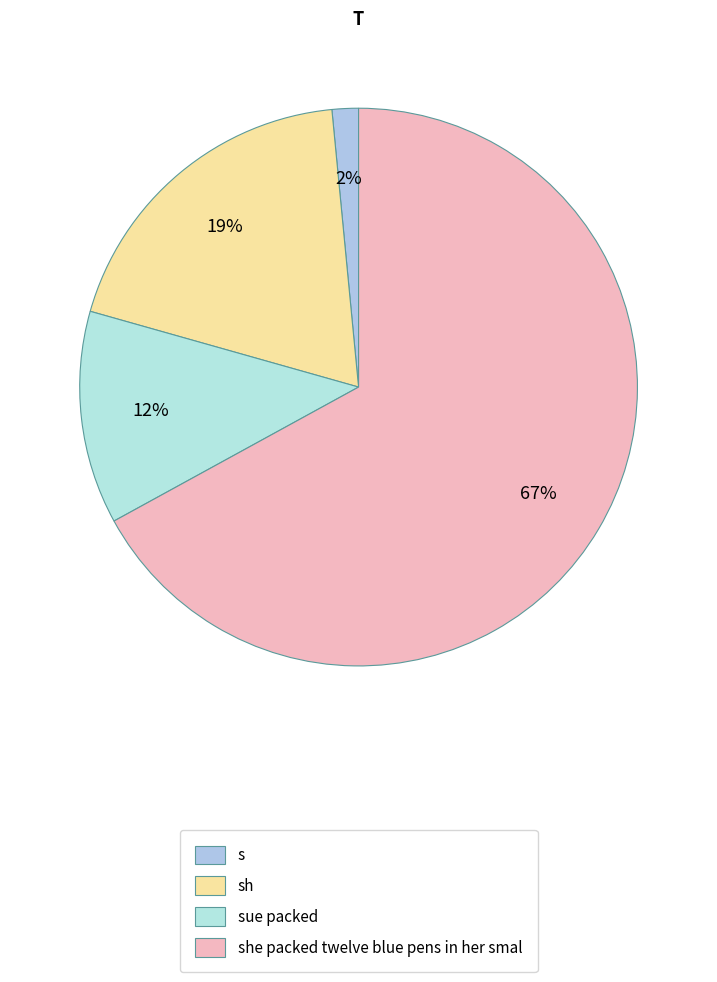

What is the change in value from s to sue packed?

+9218